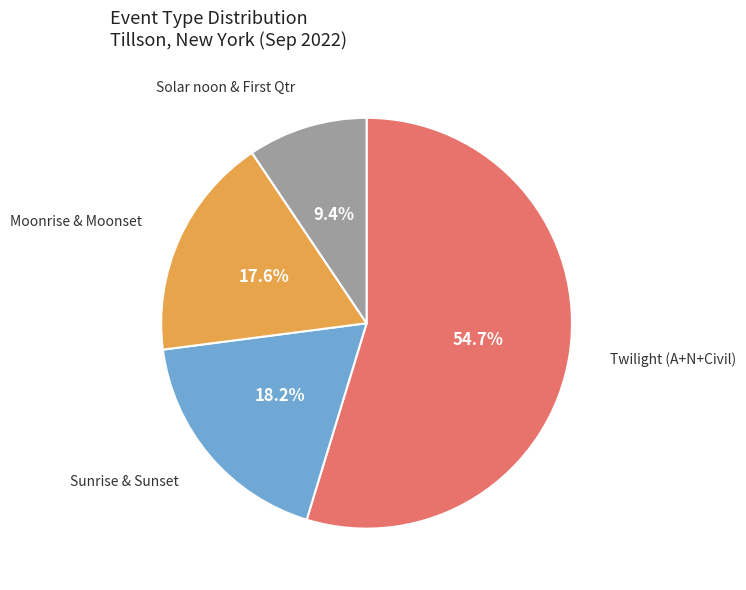

Does any single category account for the majority?

Yes